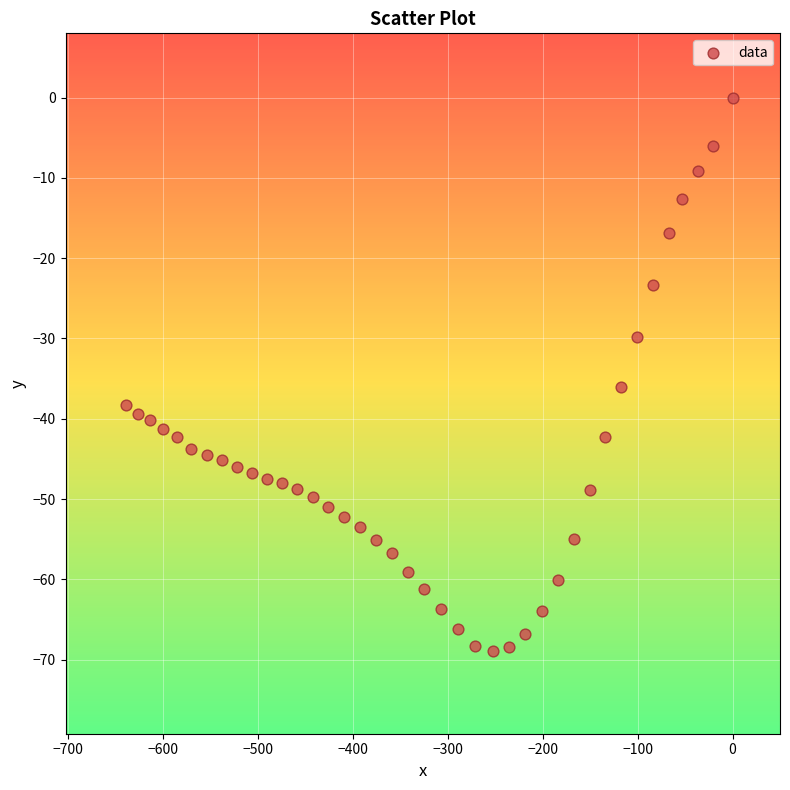

What Y value in the scatter plot is closest to -34?

-36.0